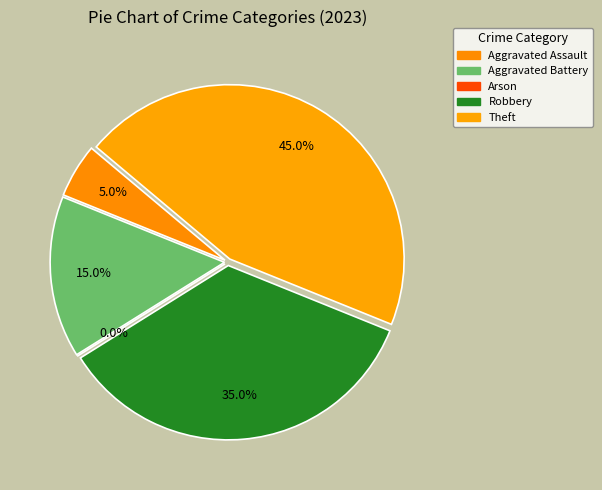

To the nearest percent, what portion does Theft represent?

45%